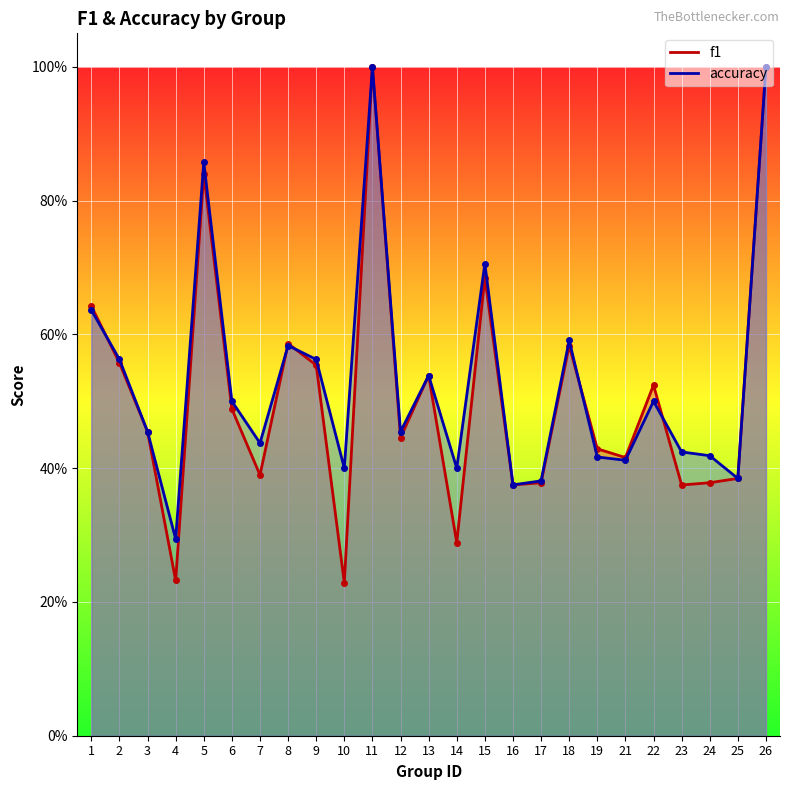

What is the value of the f1 point at the 4th from the left?

0.2